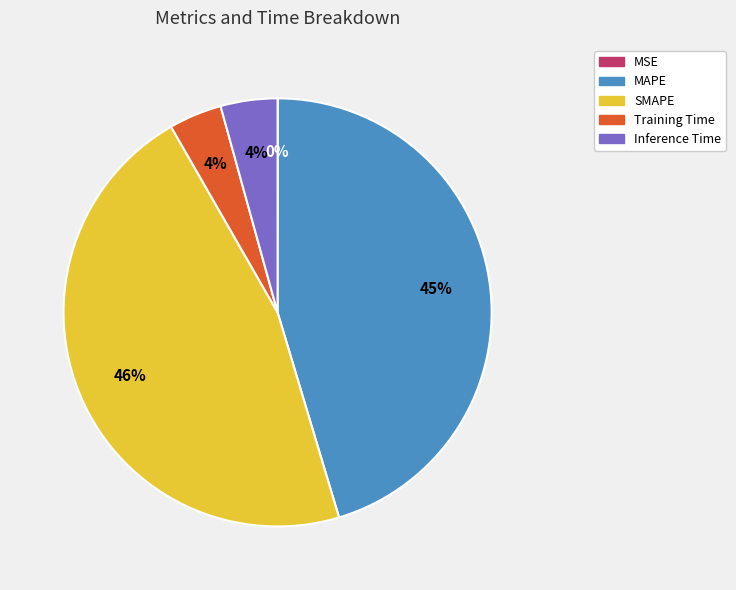

To the nearest percent, what percentage of the pie is SMAPE?

46%